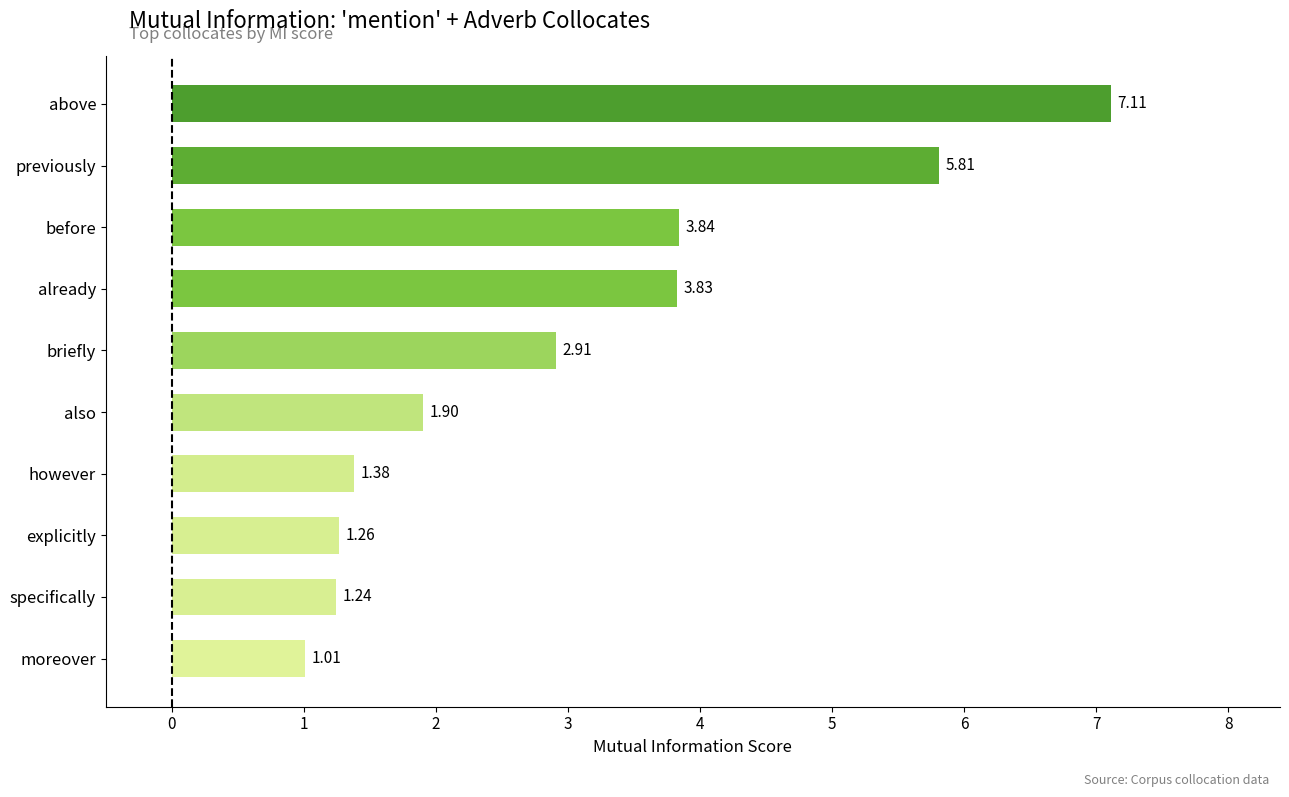

What is the sum of all values?

30.3